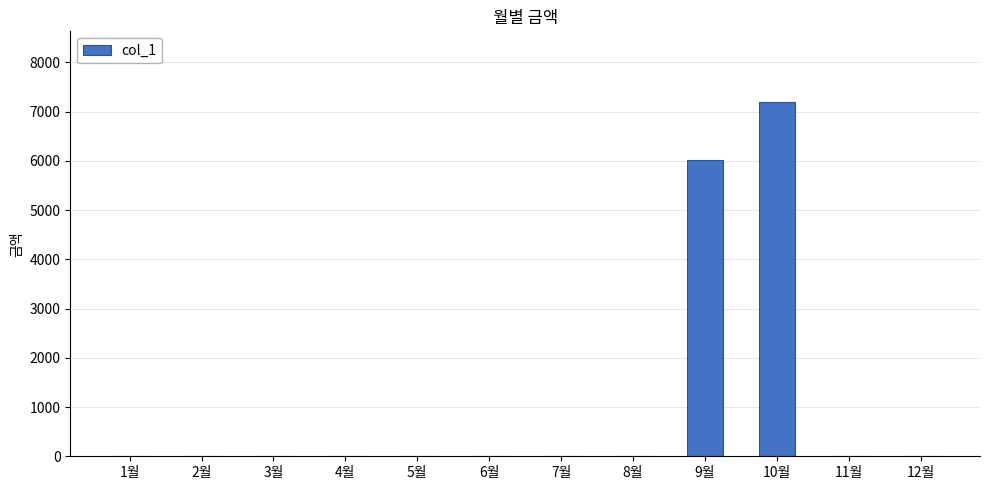

Which label corresponds to the largest value in the chart?

10월